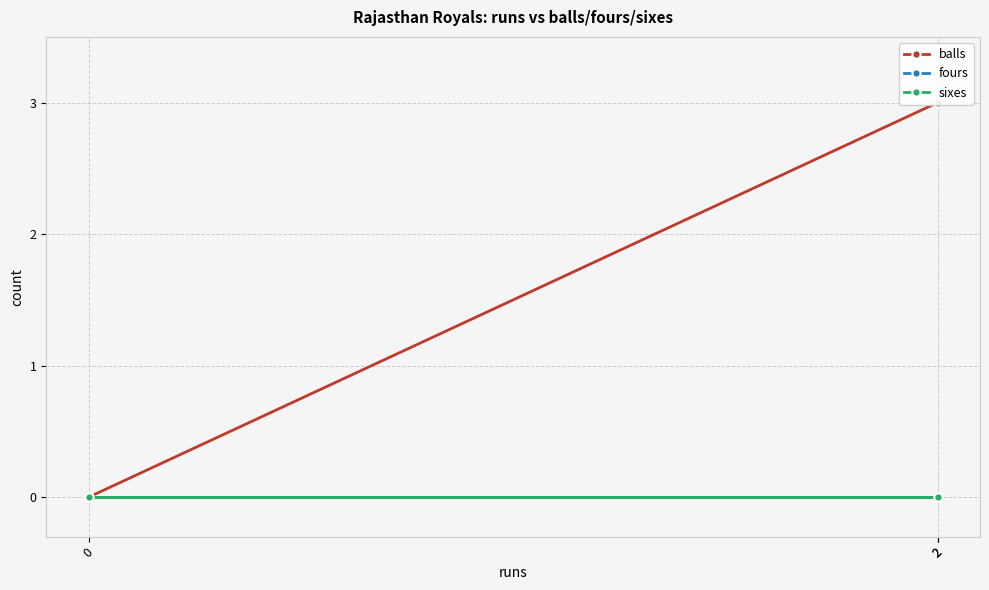

Is the value of sixes at 2 greater than the value of balls at 2?

No